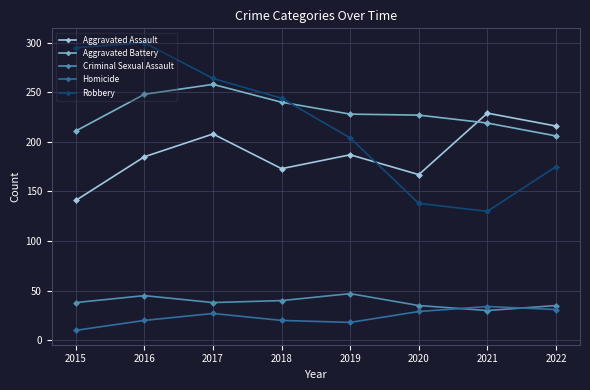

Is the value of Aggravated Battery at 2017 greater than the value of Robbery at 2021?

Yes